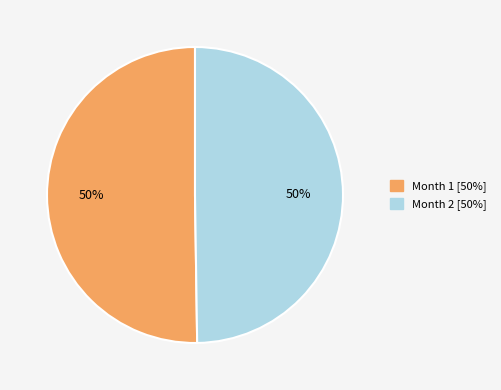

To the nearest percent, what is the combined percentage of Month 2 and Month 1?

100%